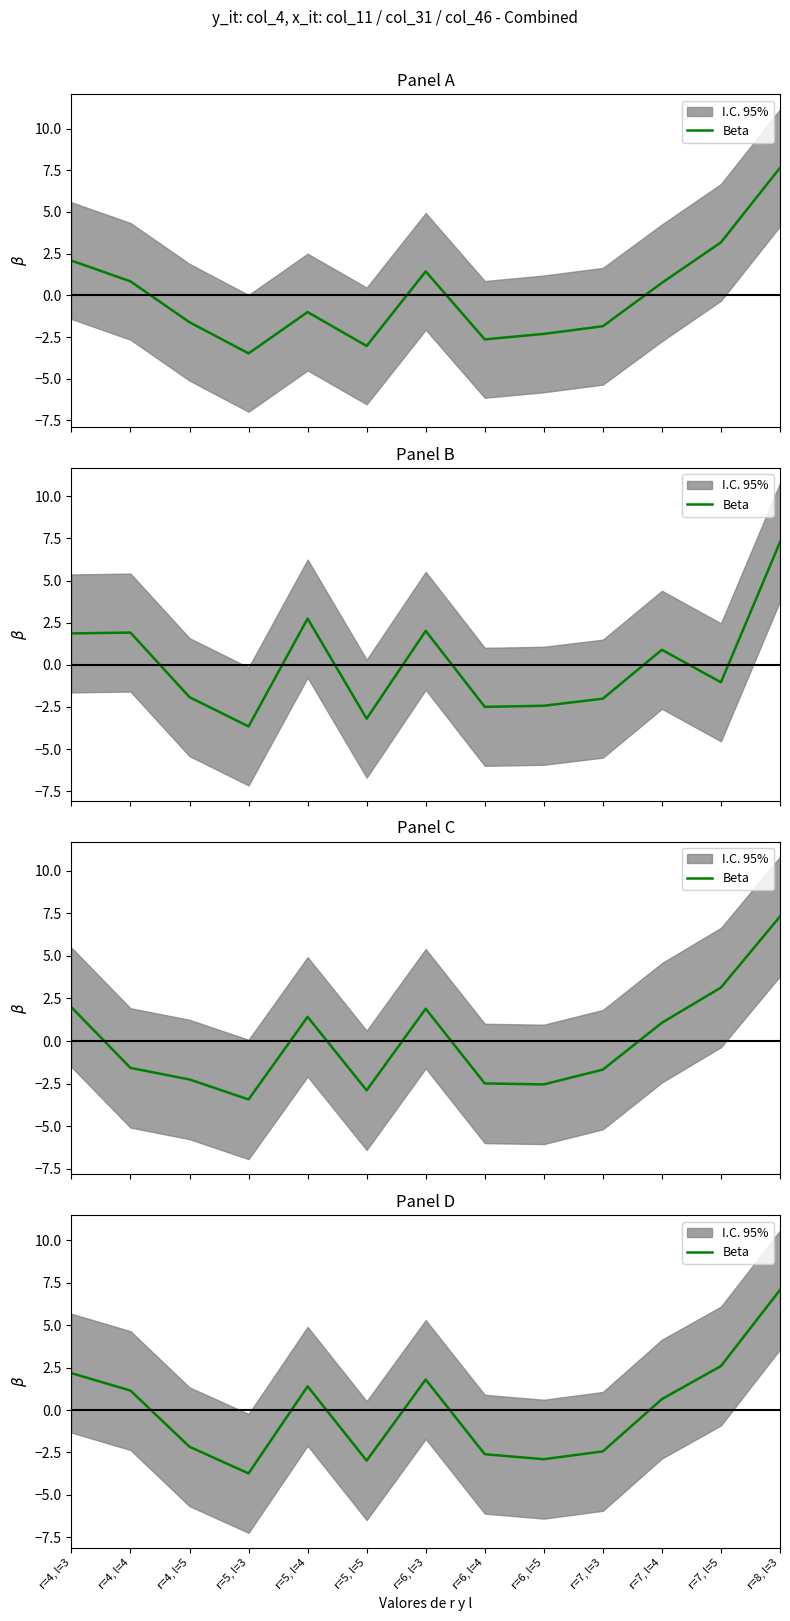

How many points are higher than both their immediate neighbors (excluding endpoints)?

2